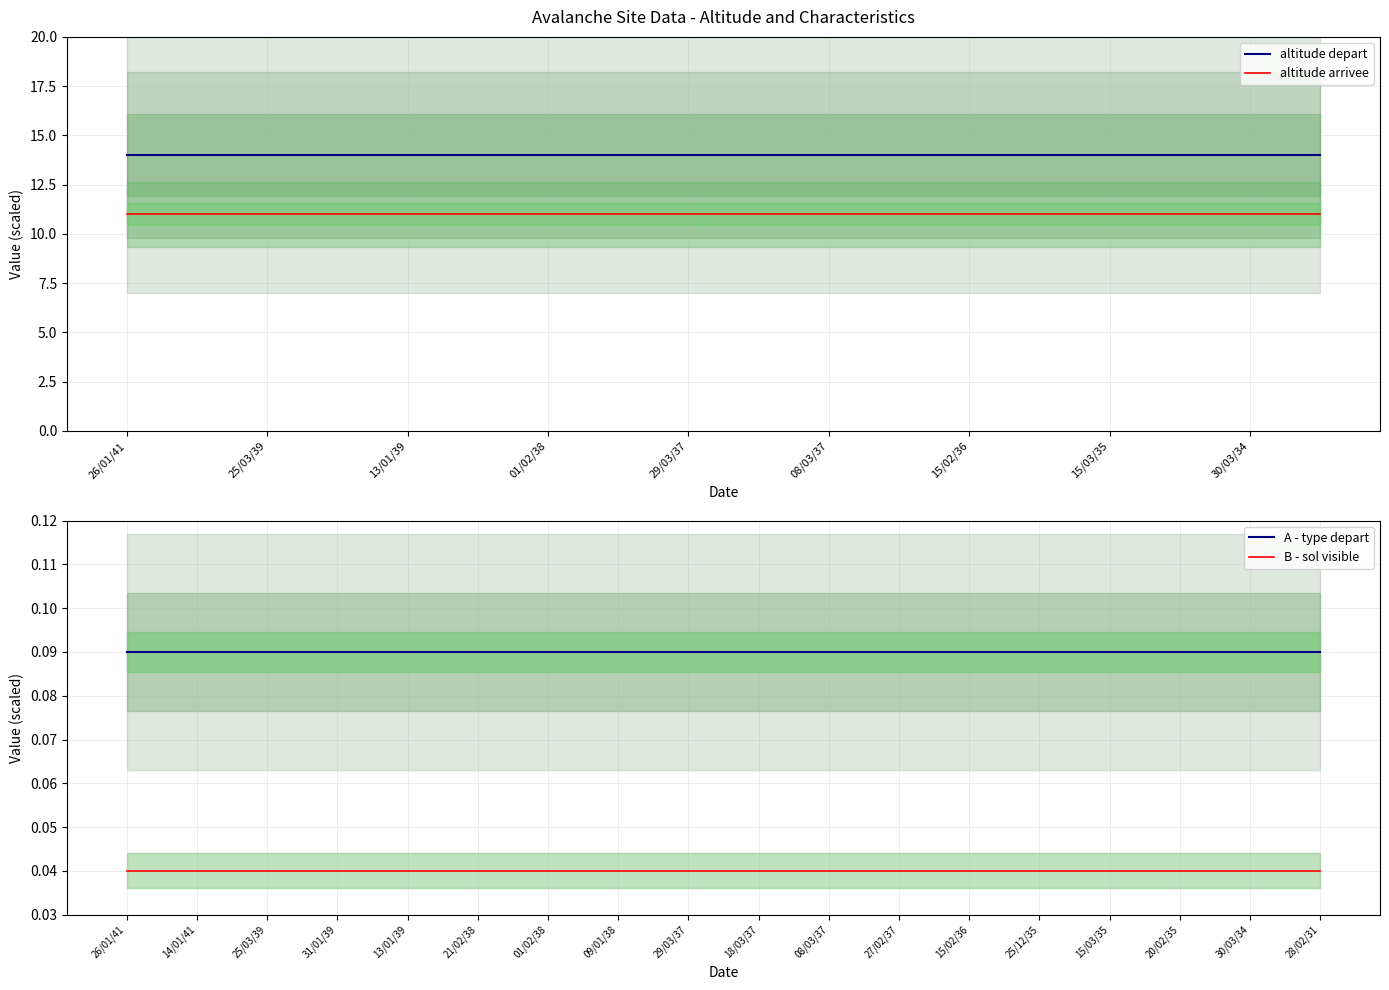

Reading left to right, extract all data points from this chart.

altitude depart: 14.0	14.0	14.0	14.0	14.0	14.0	14.0	14.0	14.0	14.0	14.0	14.0	14.0	14.0	14.0	14.0	14.0	14.0
altitude arrivee: 11.0	11.0	11.0	11.0	11.0	11.0	11.0	11.0	11.0	11.0	11.0	11.0	11.0	11.0	11.0	11.0	11.0	11.0
A - type depart: 0.1	0.1	0.1	0.1	0.1	0.1	0.1	0.1	0.1	0.1	0.1	0.1	0.1	0.1	0.1	0.1	0.1	0.1
B - sol visible: 0.0	0.0	0.0	0.0	0.0	0.0	0.0	0.0	0.0	0.0	0.0	0.0	0.0	0.0	0.0	0.0	0.0	0.0